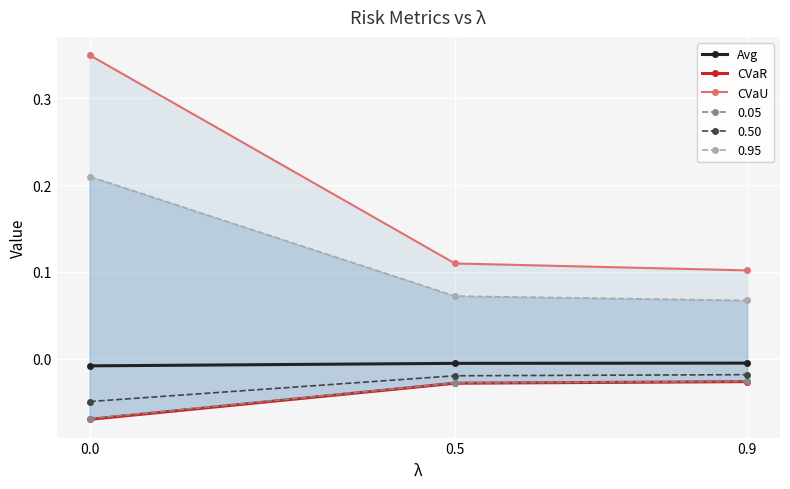

Which category has the highest value in the Avg series?

0.9